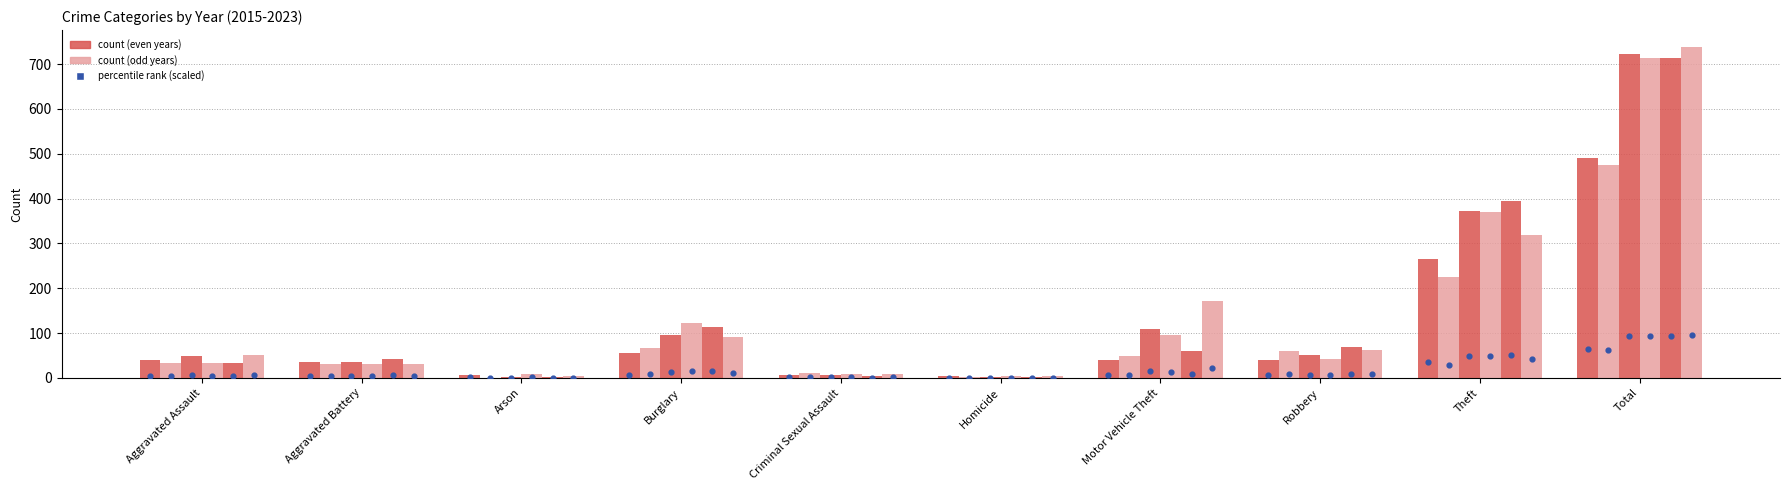

Which series contains the lowest Y value?

2021